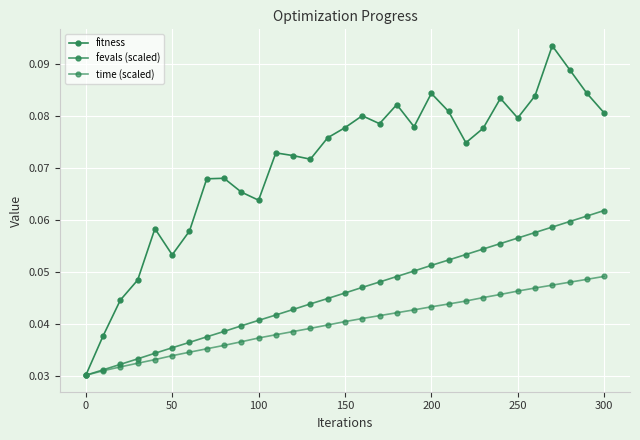

How many lines are shown in the chart?

3